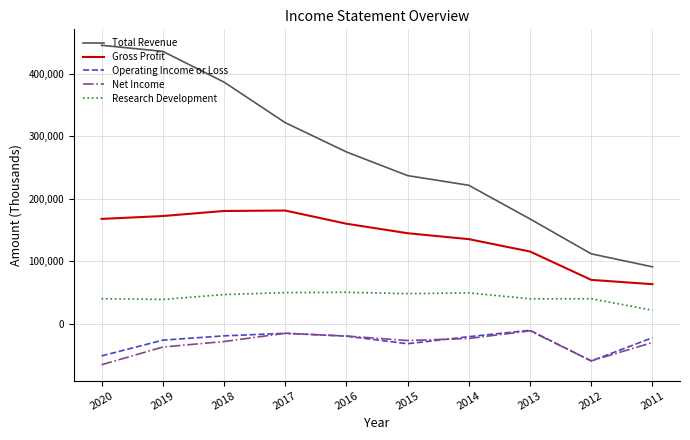

What is the difference between the highest and lowest values at 2017?

337200